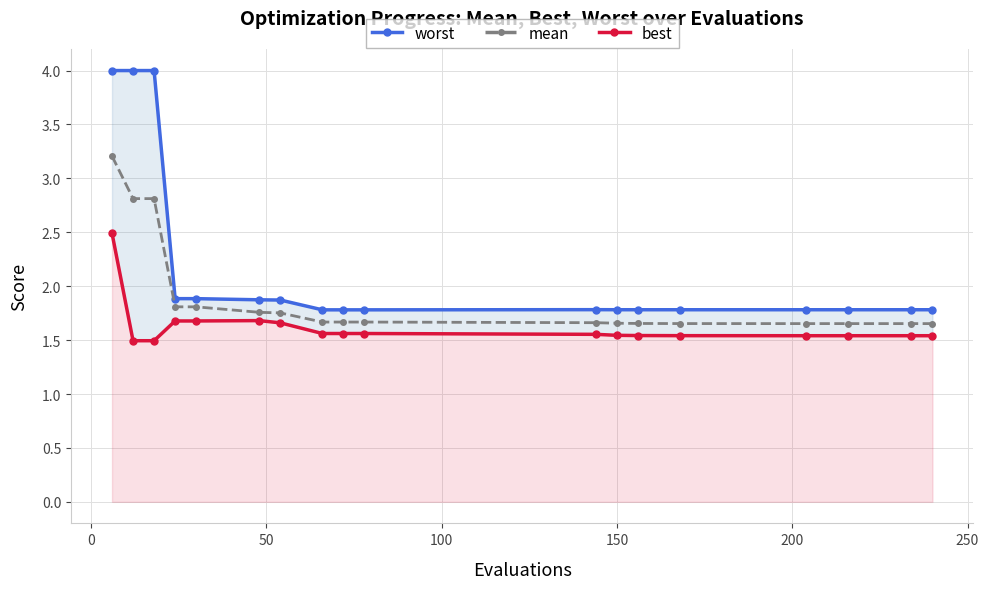

Does the chart have visible grid lines?

Yes